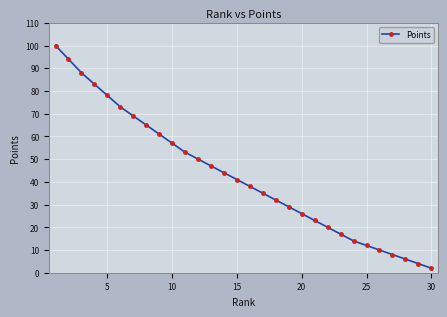

What is the difference between the second highest and second lowest values?

90